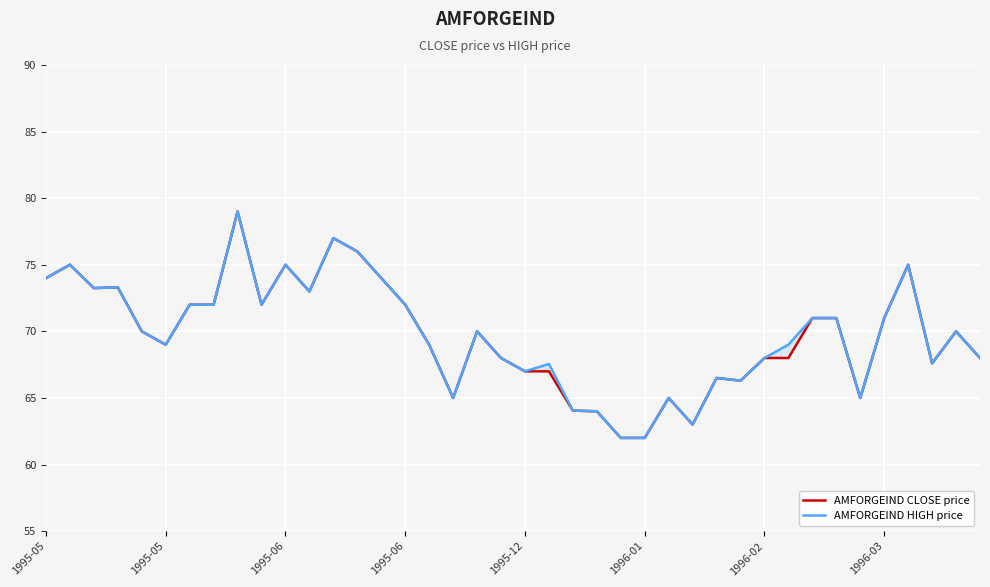

Which series changed the most between 28 and 30?

AMFORGEIND CLOSE price